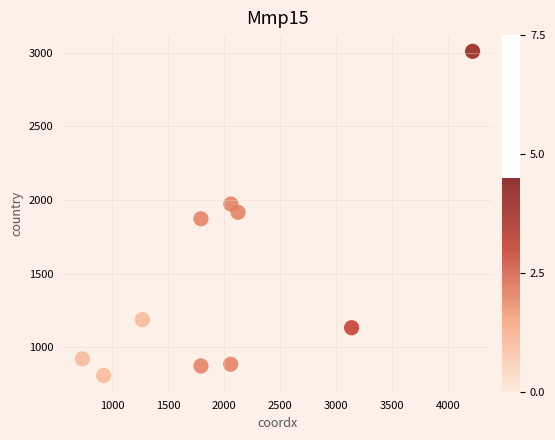

What is the range of X values (max minus min)?

3484.9